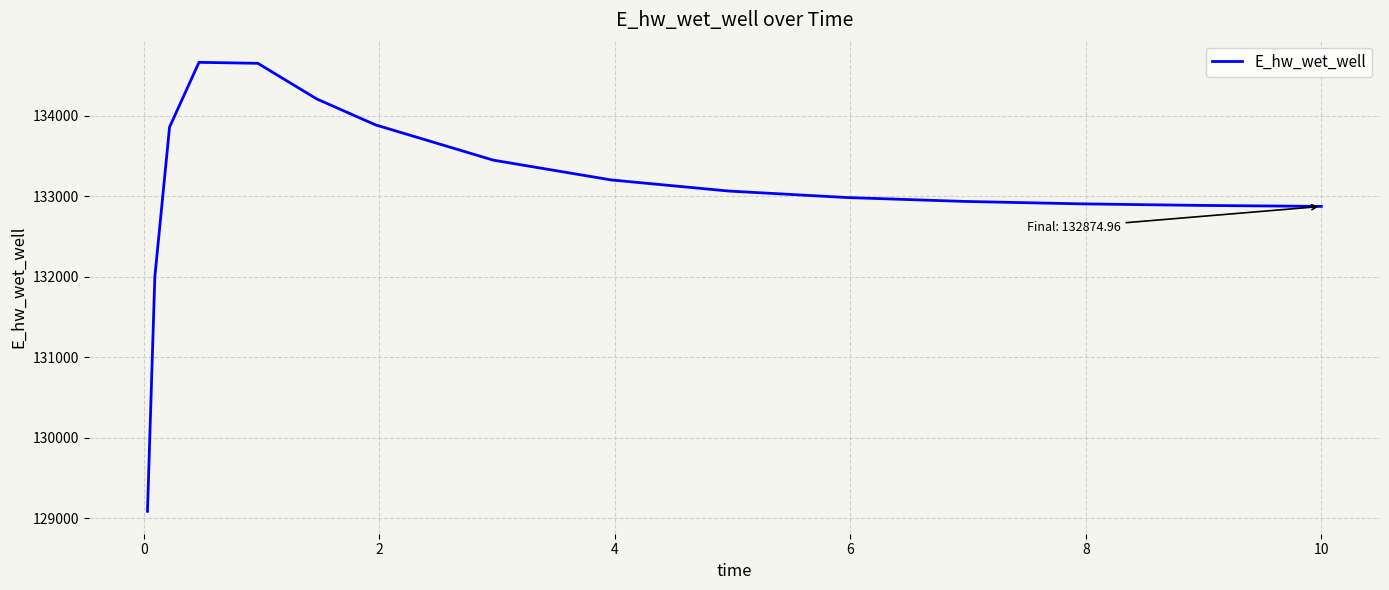

What is the difference between the maximum and minimum values?

5581.6